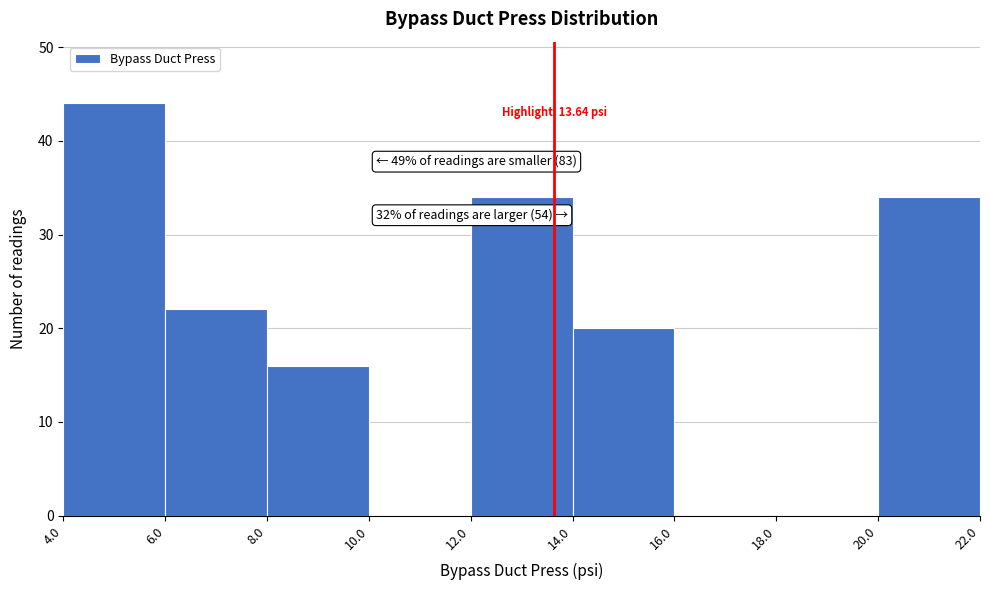

Which range on the x-axis has the tallest bar?

4.0 to 6.0